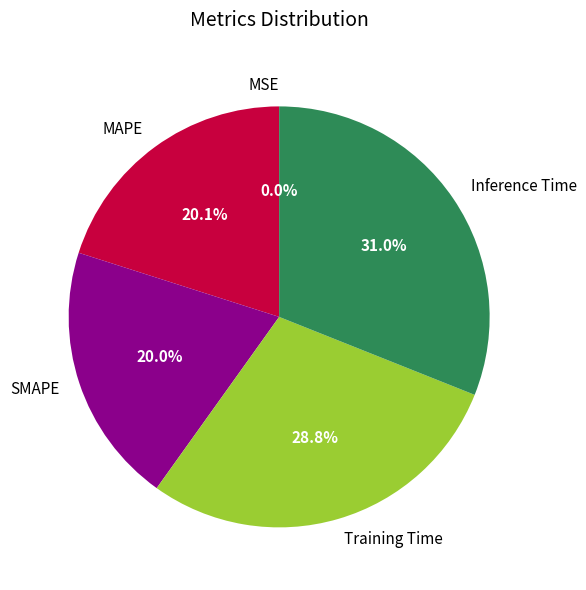

What is the largest slice in the pie chart?

Inference Time